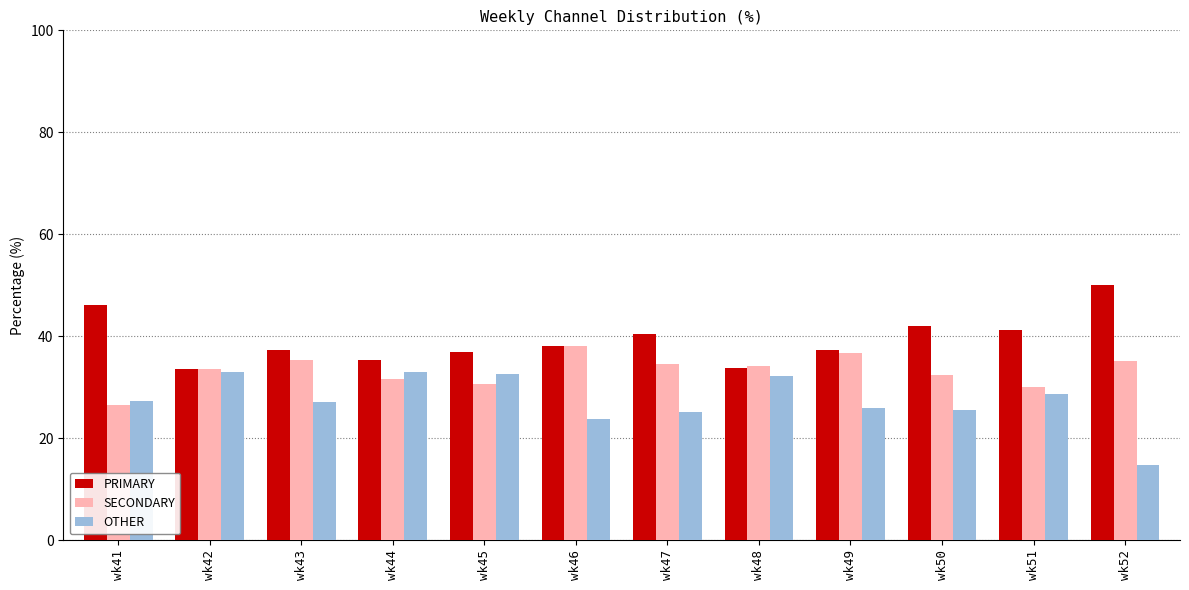

Which label corresponds to the largest value in the chart?

wk52